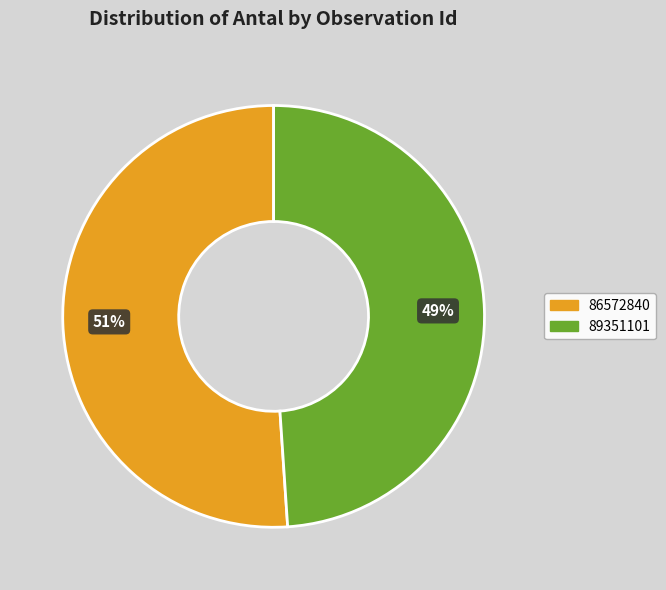

Rank the categories by value from highest to lowest.

86572840, 89351101